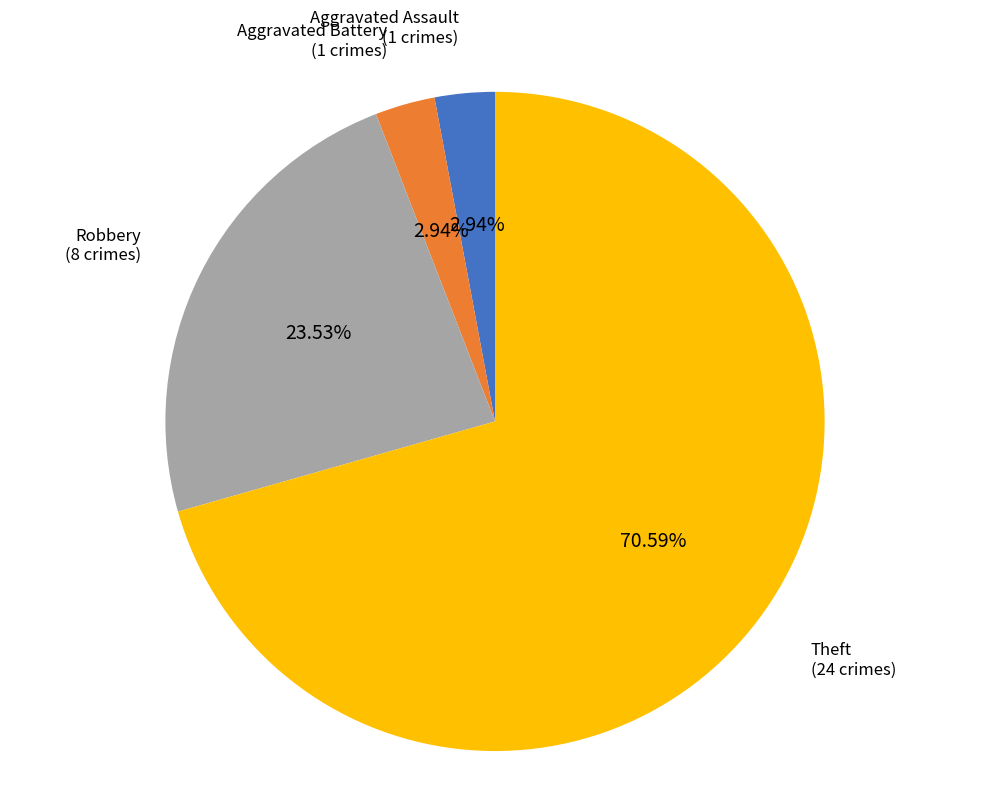

Is there any slice that represents more than half of the pie?

Yes